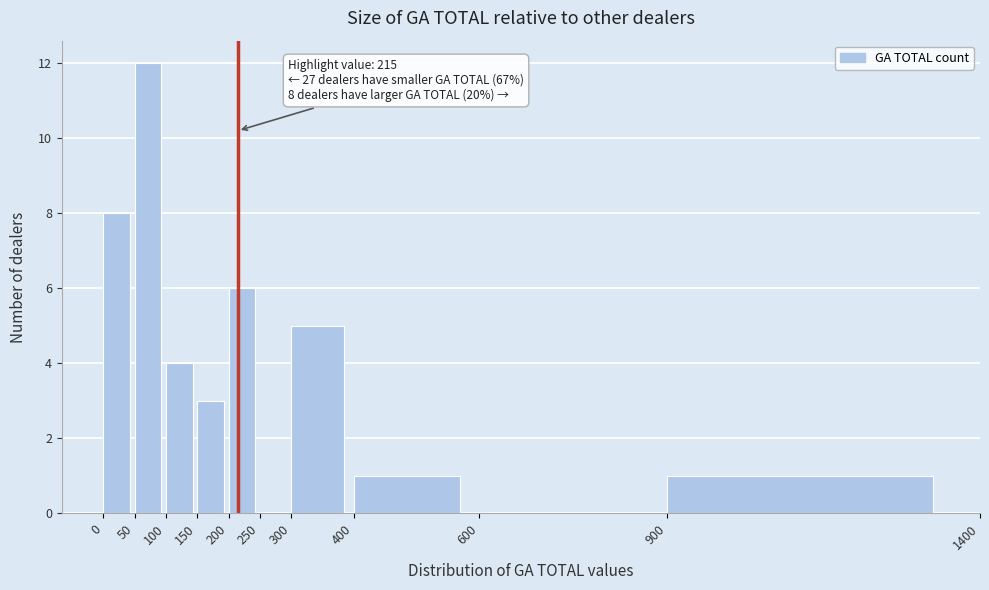

Which range on the x-axis has the tallest bar?

50 to 100